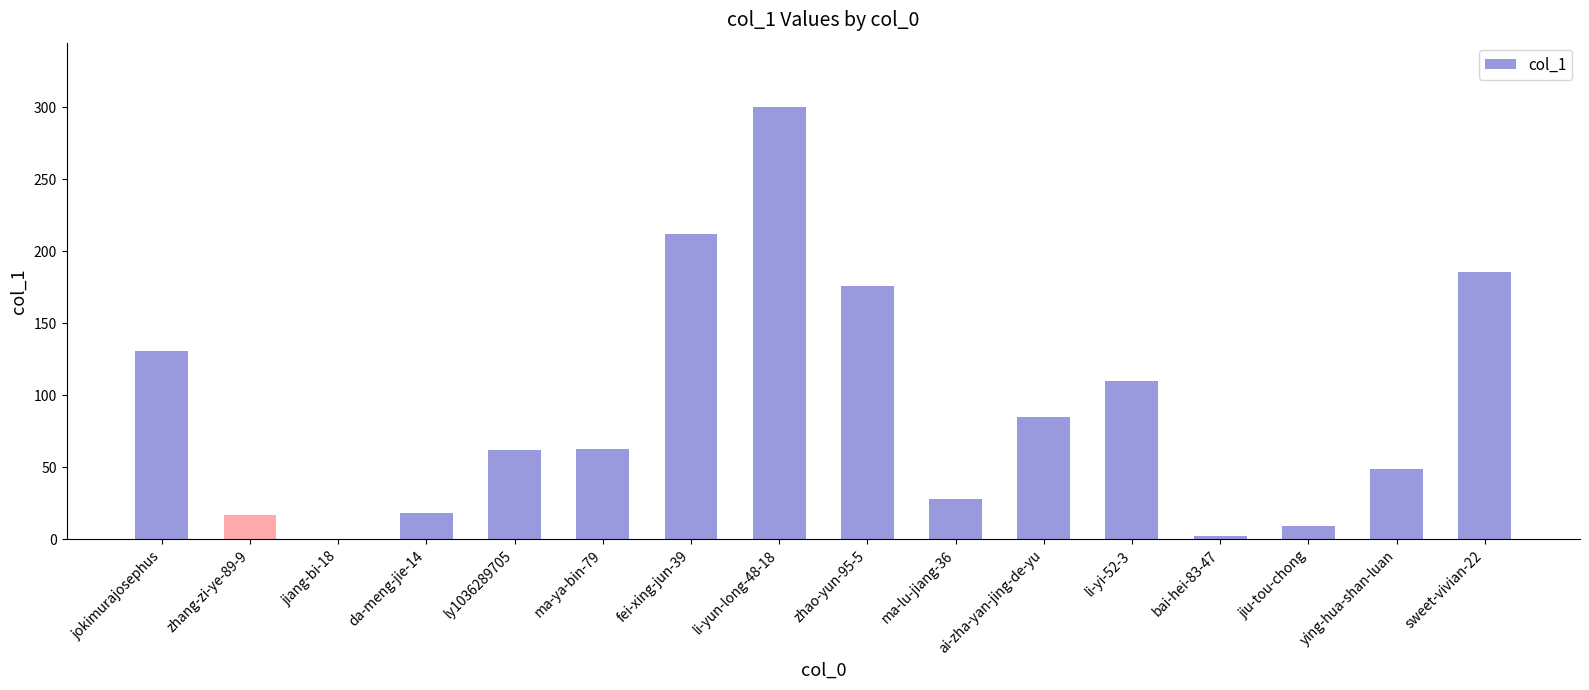

Which label corresponds to the largest value in the chart?

li-yun-long-48-18